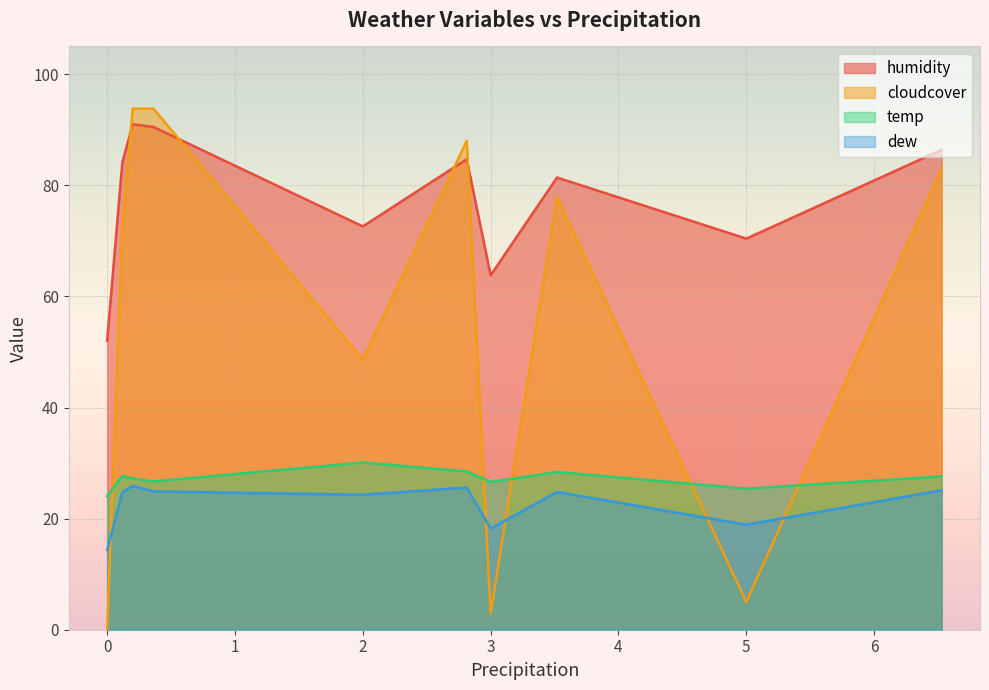

What is the approximate value of dew at 2.813?

25.6